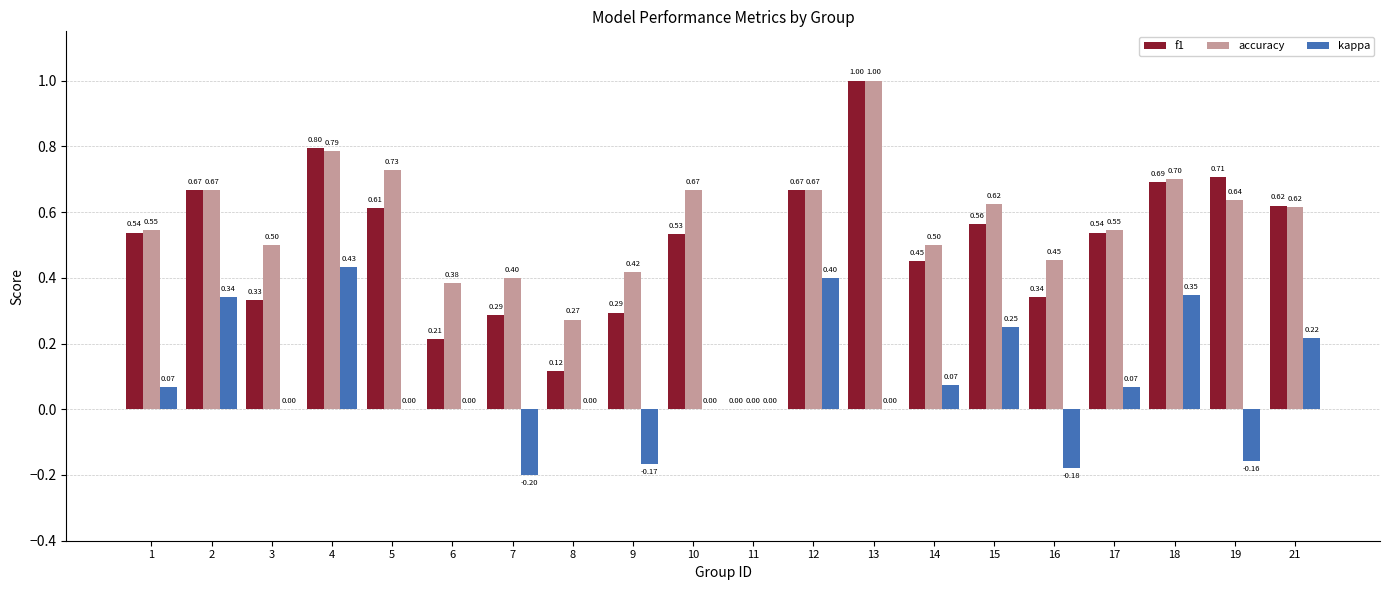

Is the value of f1 at 10 greater than the value of accuracy at 3?

Yes